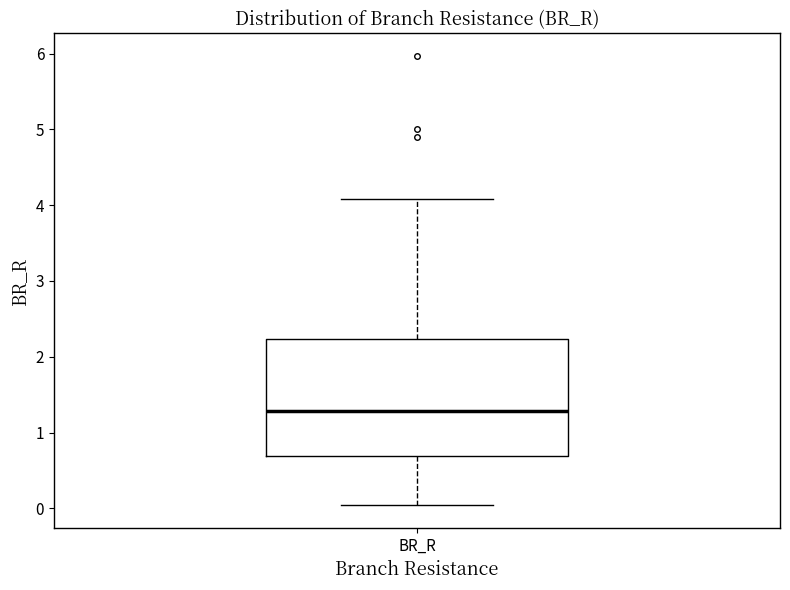

Read this box plot against the y-axis: the position of the median line, the range covered by the box, and the ends of both whiskers. The values are not printed on the chart, so give them approximately, as read against the axis.

median 1.3, box 0.7 to 2.2, whiskers 0.0 to 4.1